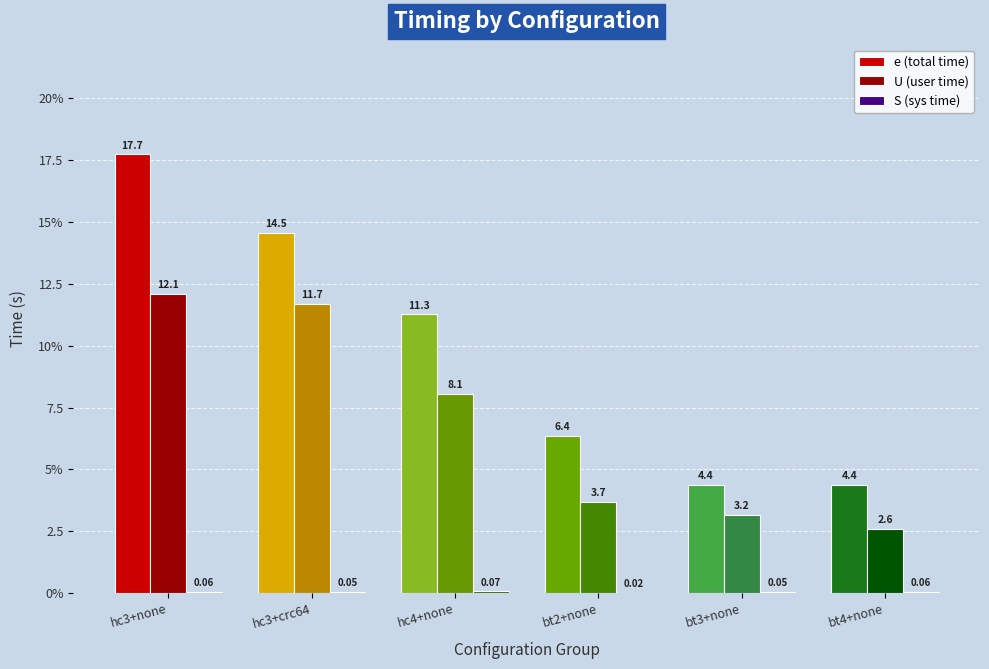

What is the total value across all series at bt3+none?

7.6